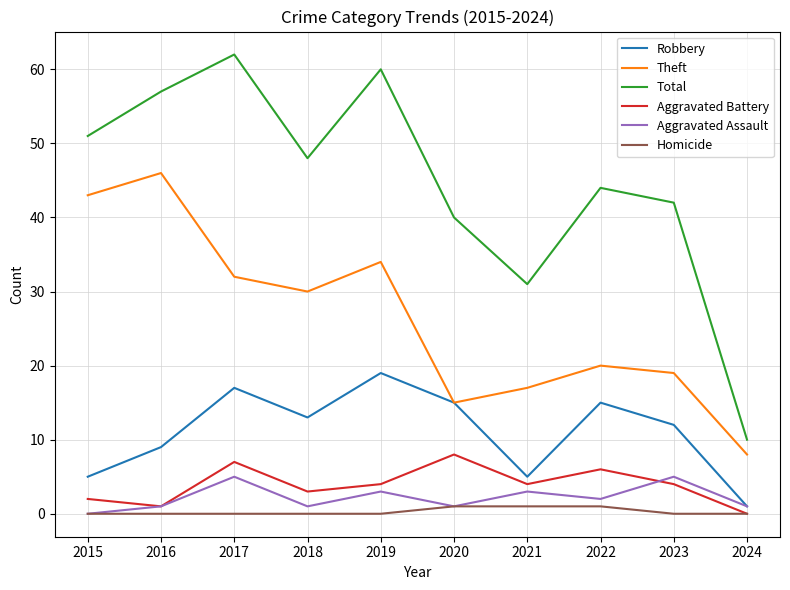

At which category does Theft reach its first local valley?

2018